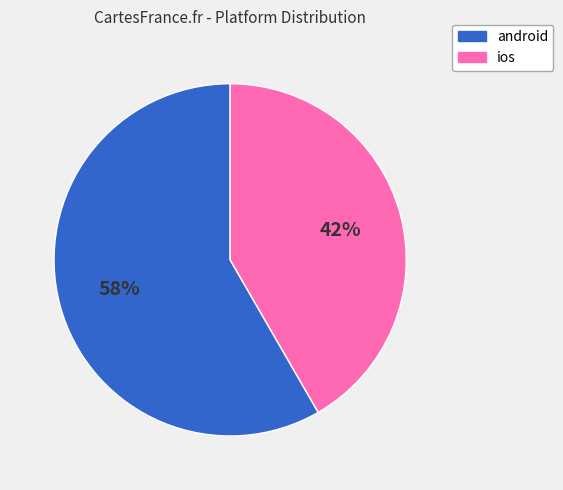

To the nearest percent, what percentage of the pie is android?

58%